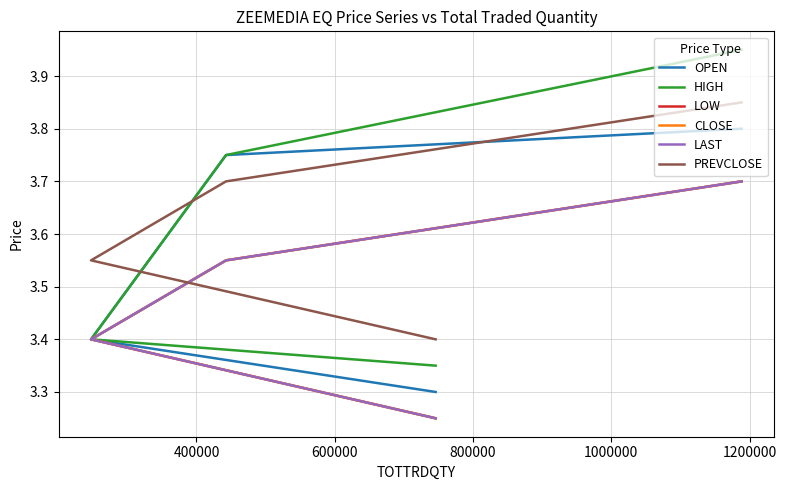

Is the value of LOW at 400000 greater than the value of OPEN at 600000?

No